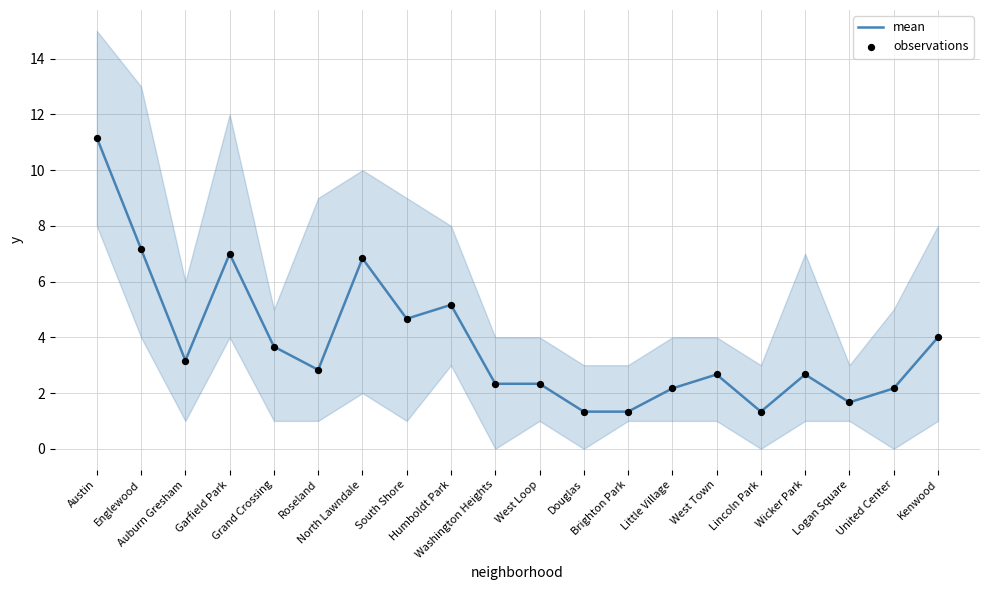

Which series contains the lowest Y value?

mean